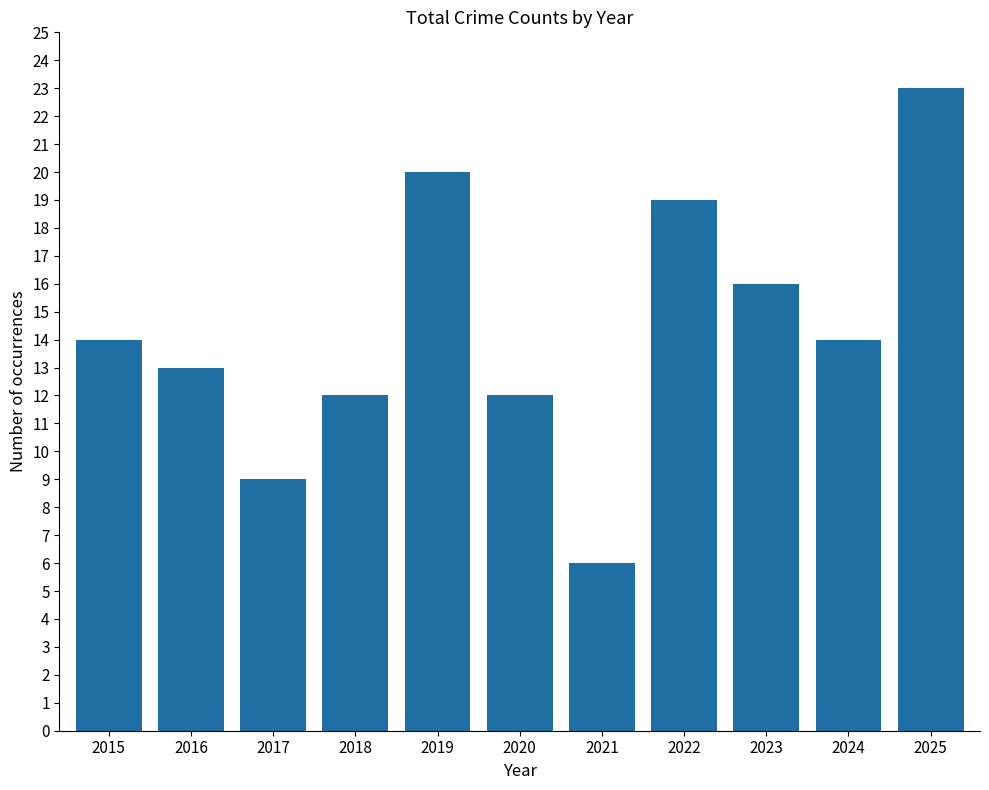

What is the approximate value at 2018?

12